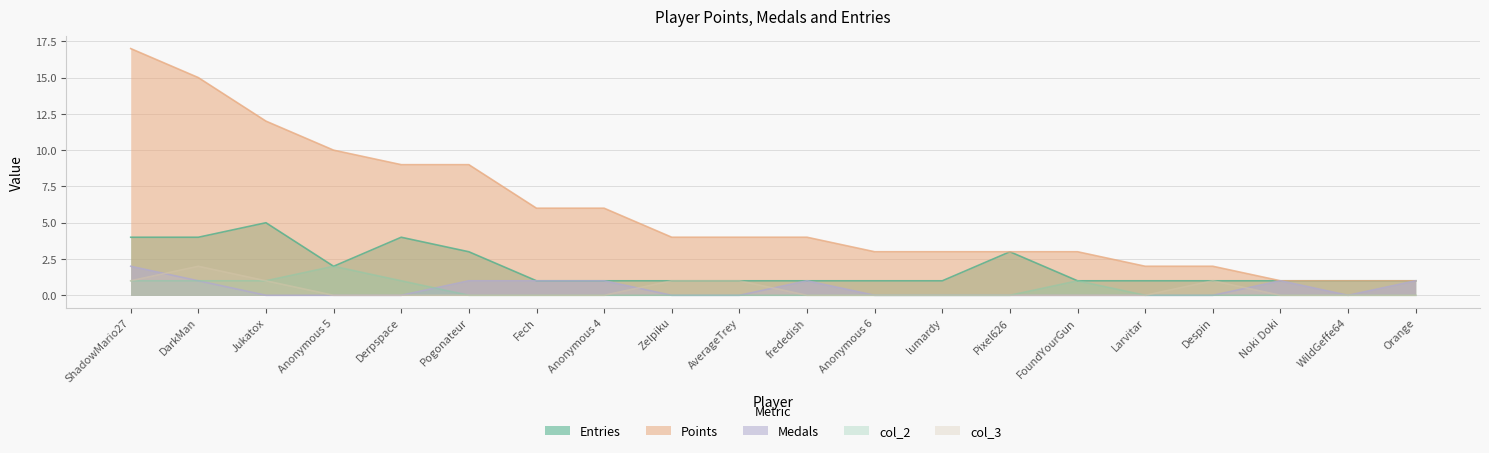

What is the highest value of the col_3 series?

2